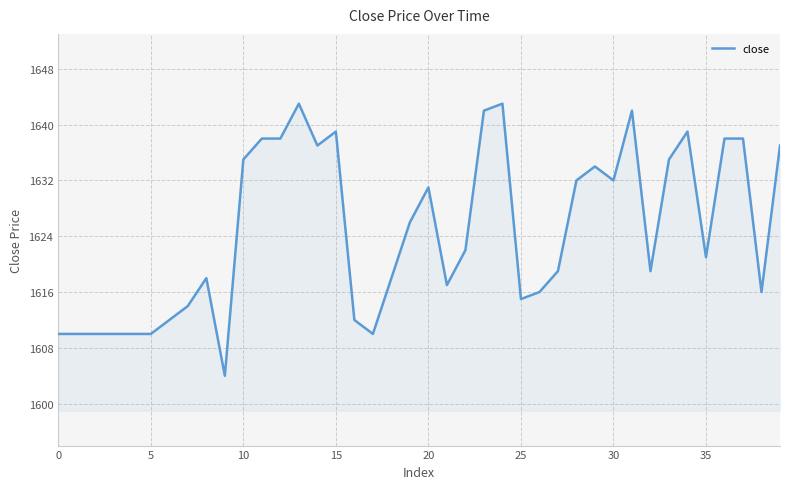

True or false: the data has more than 0 interior local peaks.

True